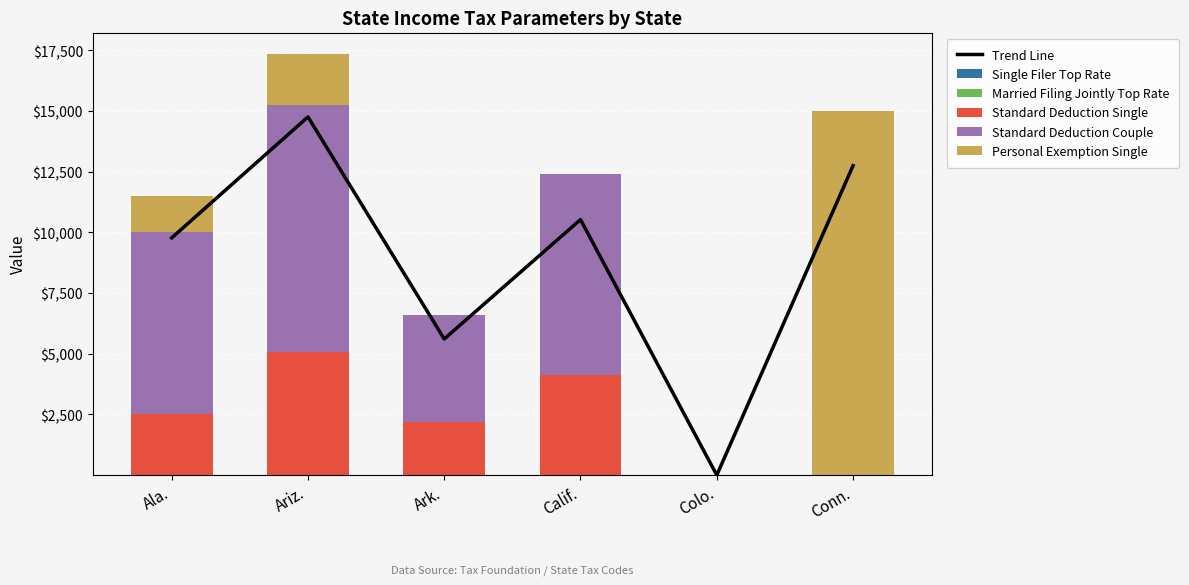

Reading left to right, extract all data points from this chart.

Trend Line: Ala.=9775.1	Ariz.=14759.5	Ark.=5610.1	Calif.=10529.2	Colo.=0.1	Conn.=12750.1
Single Filer Top Rate: Ala.=0.1	Ariz.=0.0	Ark.=0.1	Calif.=0.1	Colo.=0.0	Conn.=0.1
Married Filing Jointly Top Rate: Ala.=0.1	Ariz.=0.0	Ark.=0.1	Calif.=0.1	Colo.=0.0	Conn.=0.1
Standard Deduction Single: Ala.=2500.0	Ariz.=5091.0	Ark.=2200.0	Calif.=4129.0	Colo.=0.0	Conn.=0.0
Standard Deduction Couple: Ala.=7500.0	Ariz.=10173.0	Ark.=4400.0	Calif.=8258.0	Colo.=0.0	Conn.=0.0
Personal Exemption Single: Ala.=1500.0	Ariz.=2100.0	Ark.=0.0	Calif.=0.0	Colo.=0.0	Conn.=15000.0